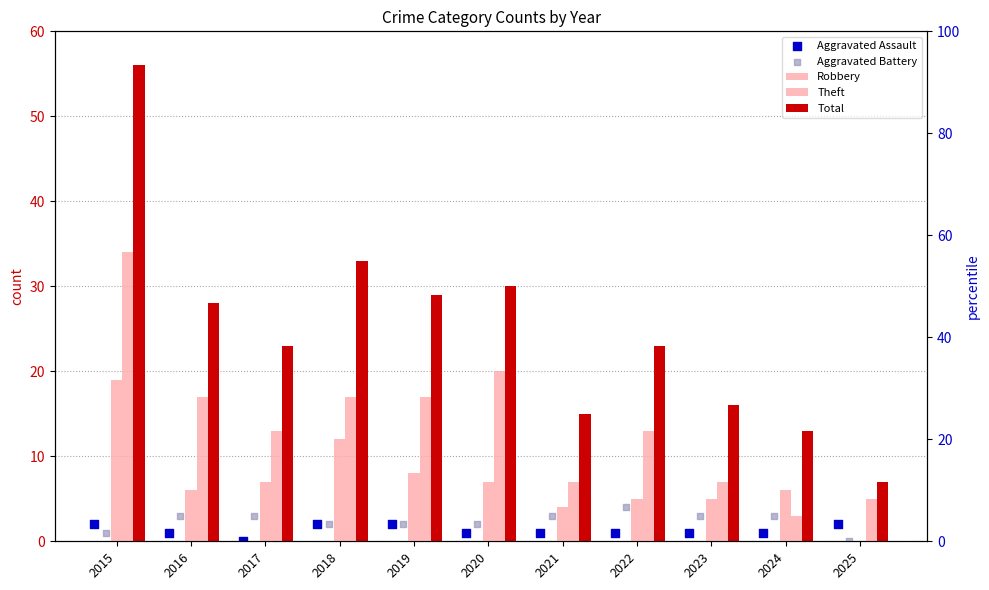

Which series contains the highest Y value?

Total